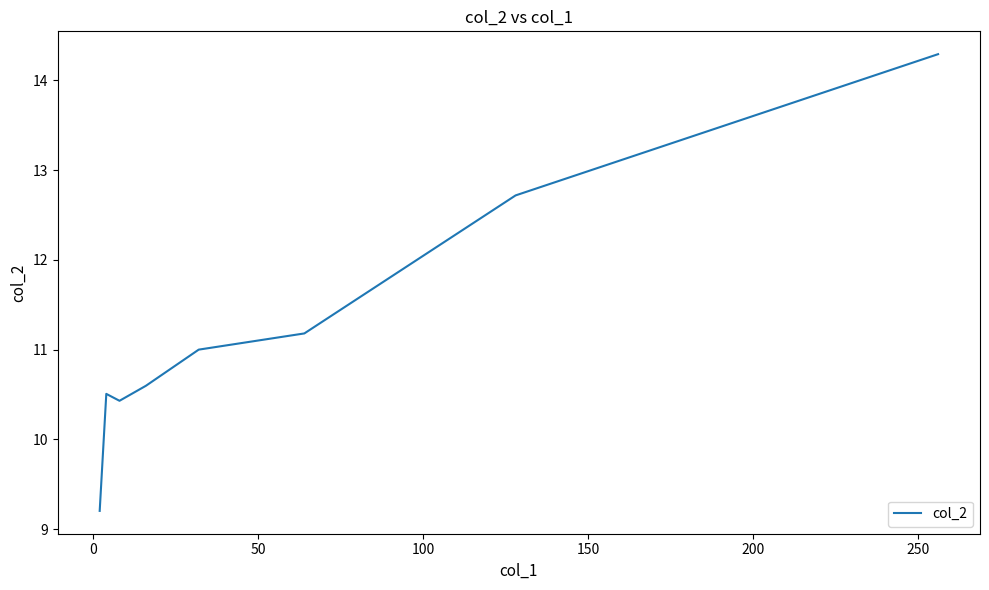

How many interior local peaks (higher than both neighbors) does the data have?

1